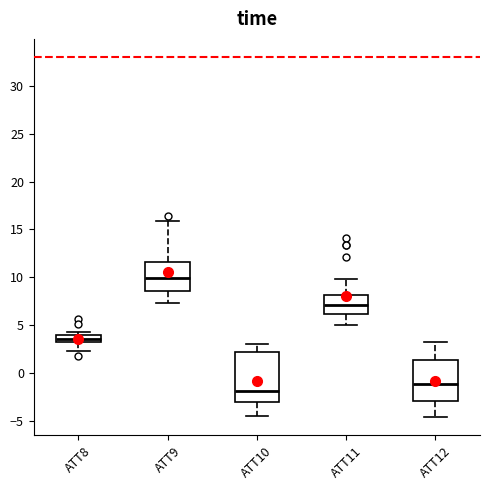

Comparing the boxes themselves (not the whiskers), which one is the tallest?

ATT10